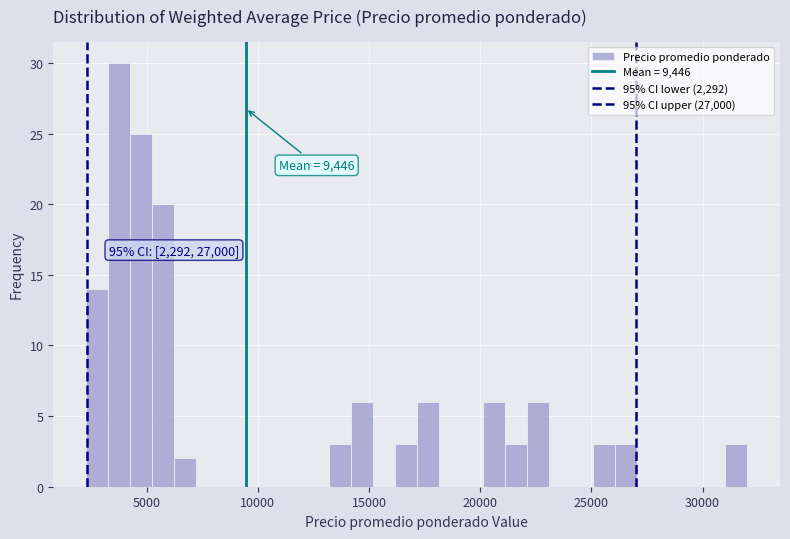

Read against the x-axis, roughly where is the centre of the tallest bar?

4000